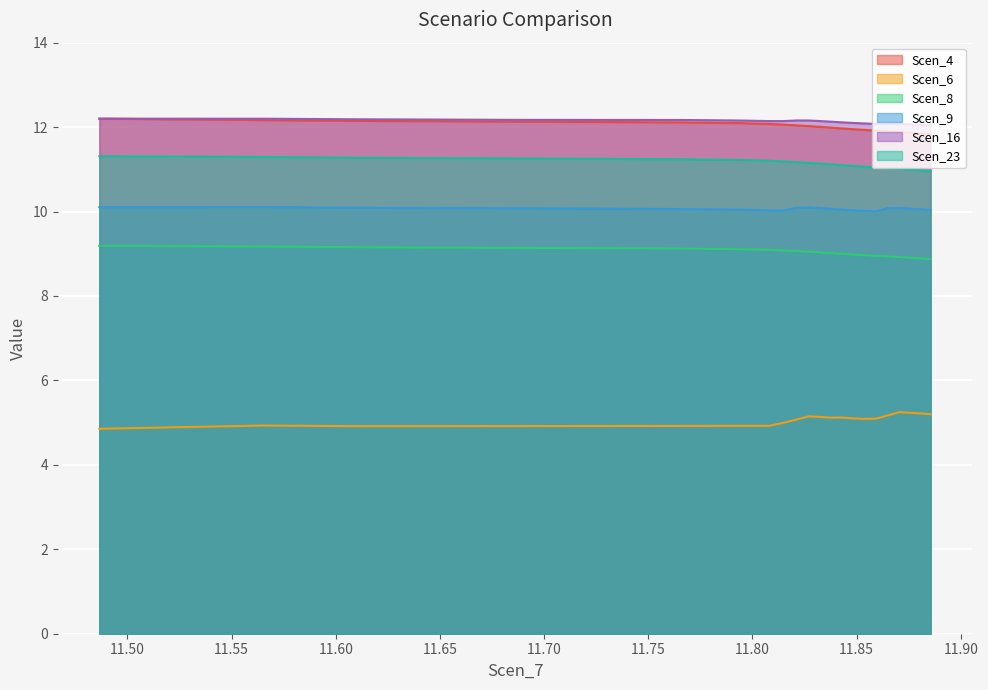

What is the highest value of the Scen_9 series?

10.1